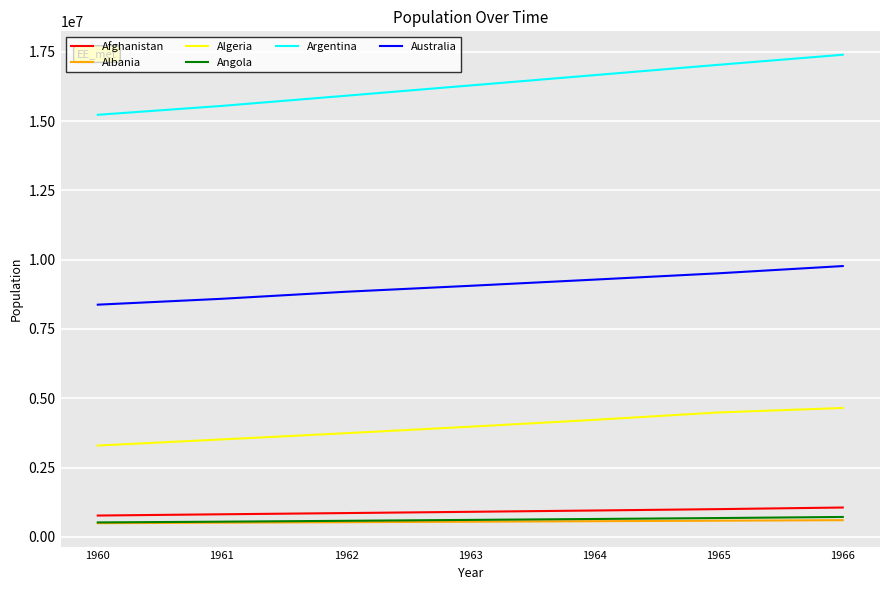

Is this an area chart (filled region under the line)?

No